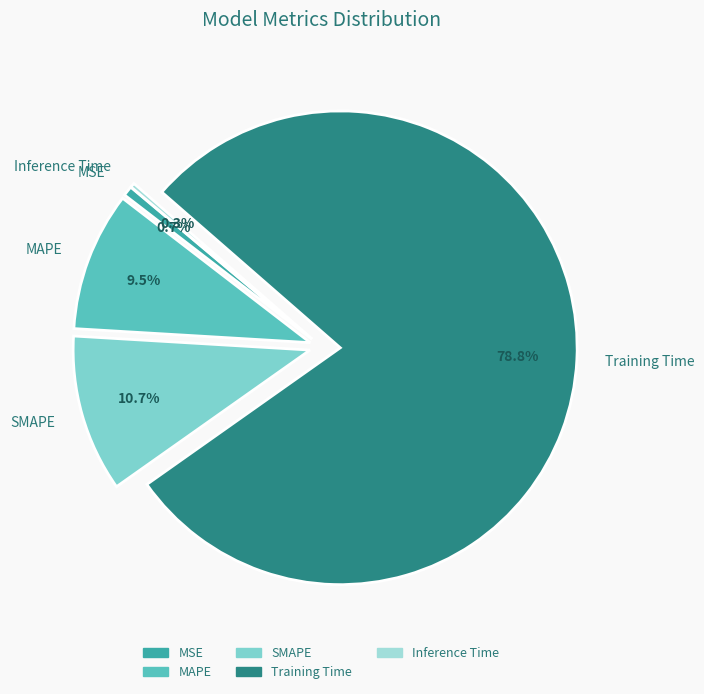

To the nearest percent, what is the difference between the Inference Time and MAPE slice percentages?

9%